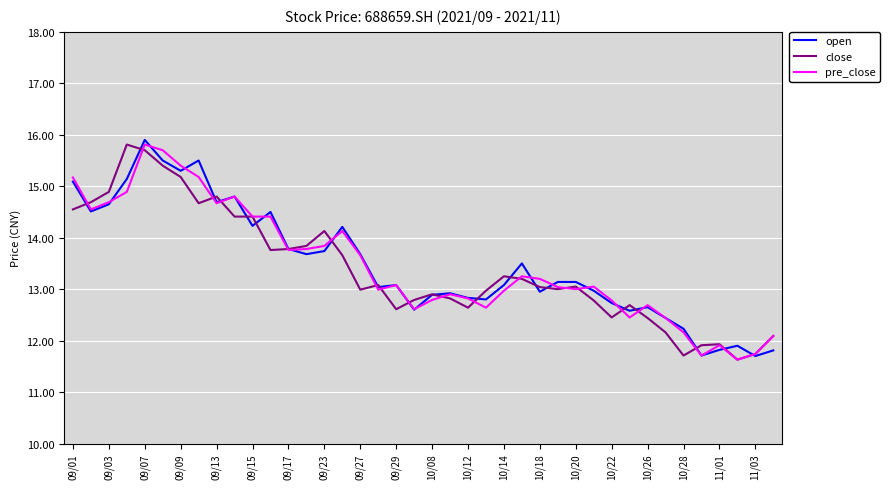

What is the highest value of the close series?

15.8